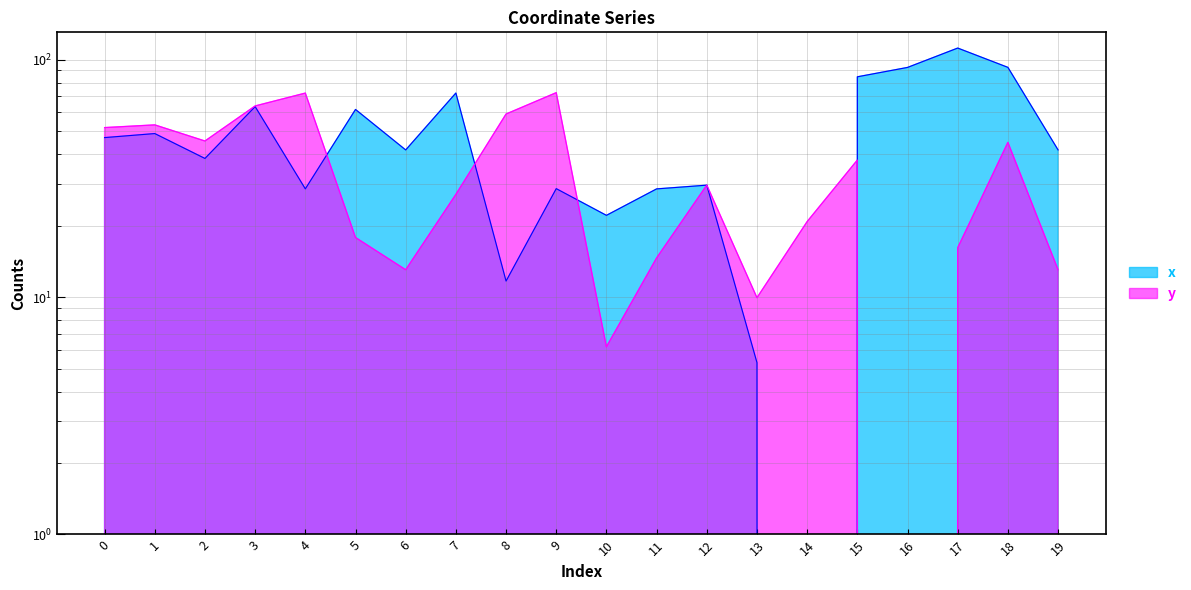

How many categories are shown in the chart?

20